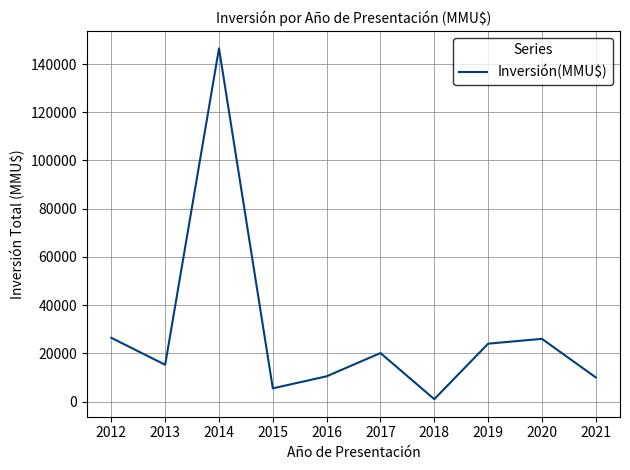

What is the maximum value shown in the chart?

146510